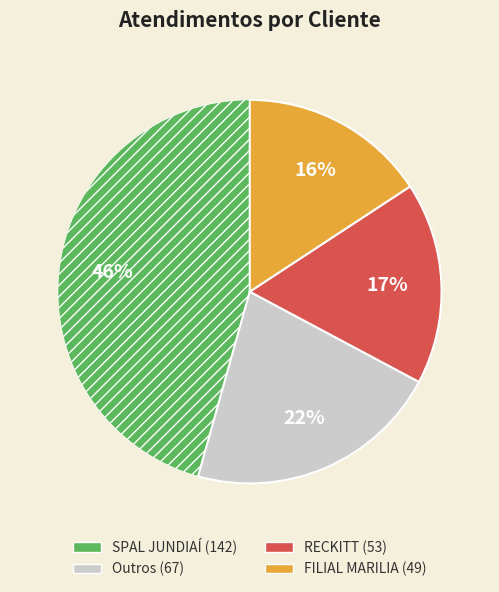

To the nearest percent, what is the difference between the largest and smallest slice percentages?

30%